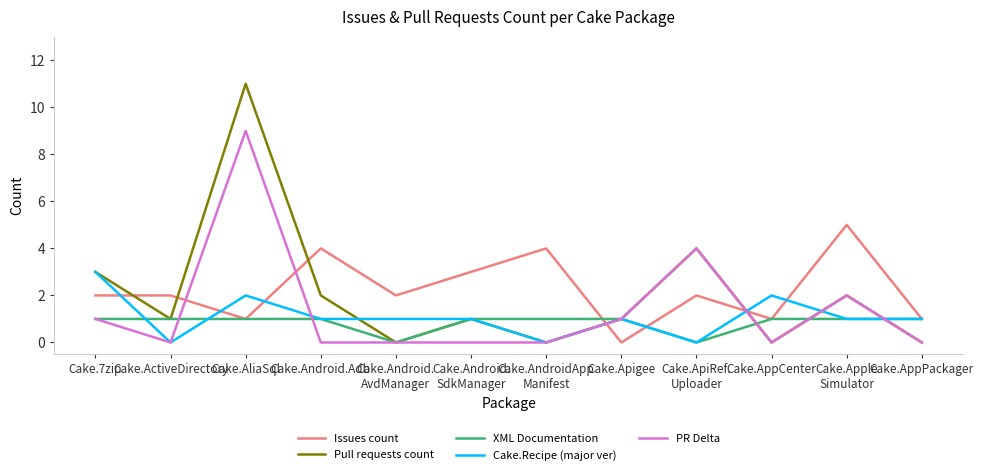

The Issues count series shows 3 at Cake.Android.
SdkManager. True or false?

True